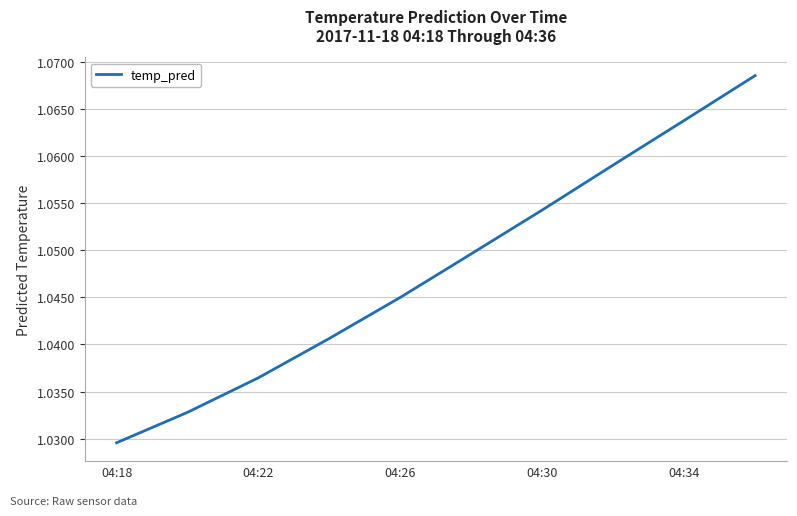

Which category has the lowest value across all series?

04:18